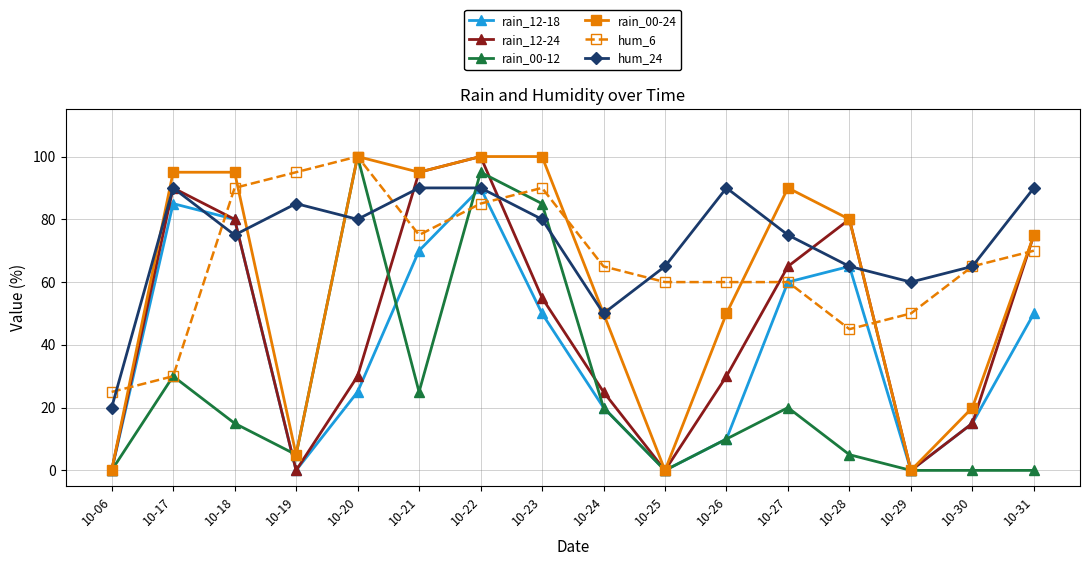

Where does the rain_12-24 series first go above 55?

10-17